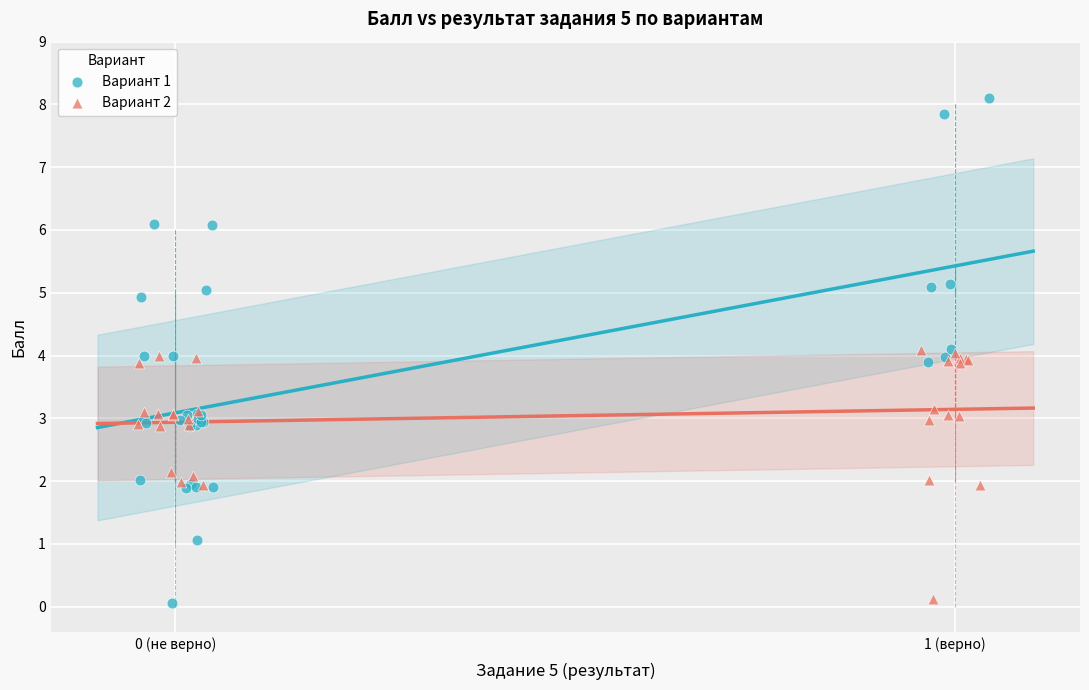

Which series has the widest spread of Y values?

Вариант 1